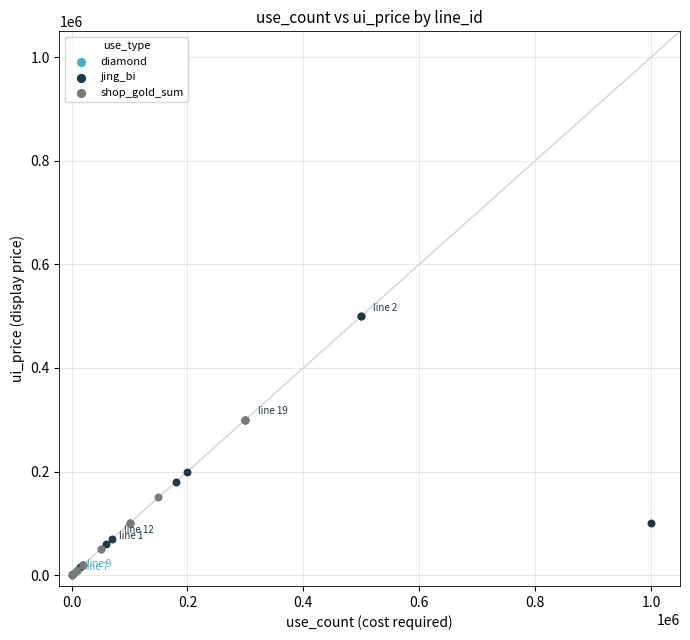

Which series has the widest spread of Y values?

jing_bi